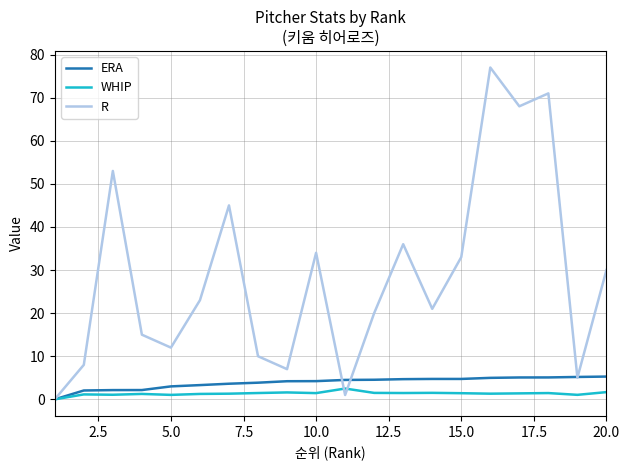

Which series has the largest range (max minus min)?

R